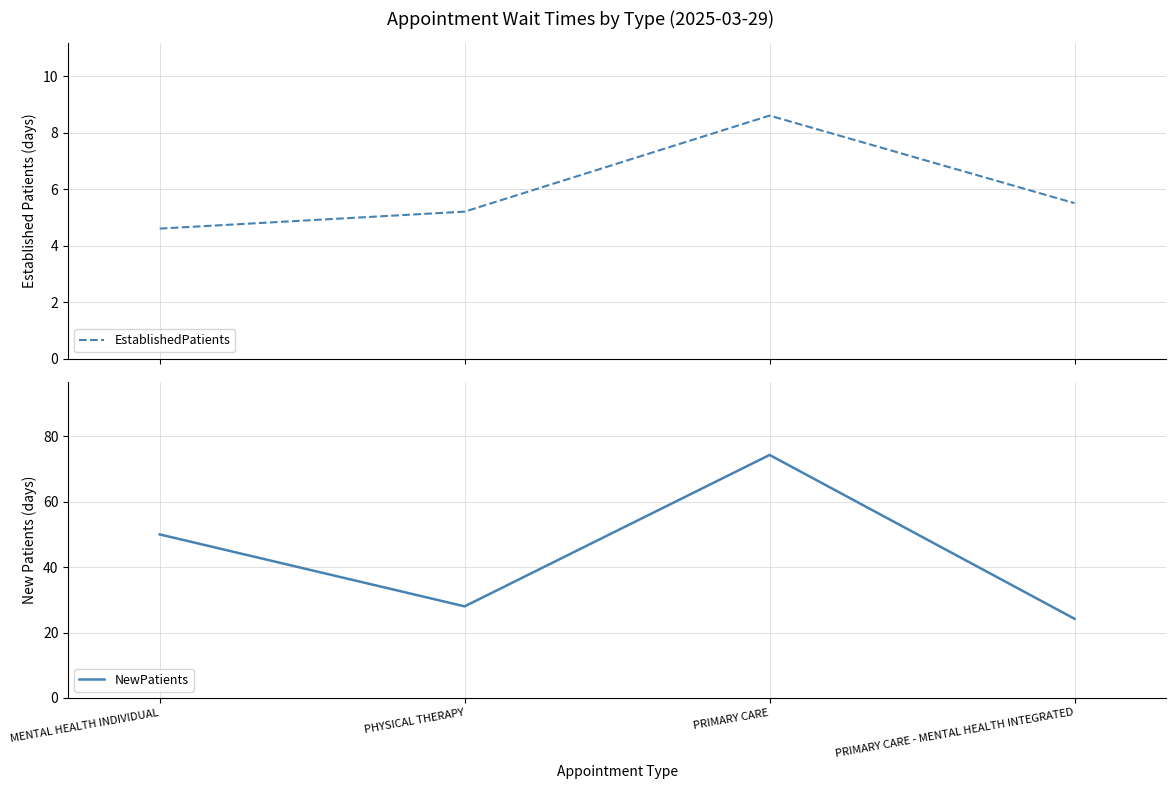

What is the smallest value displayed?

4.6